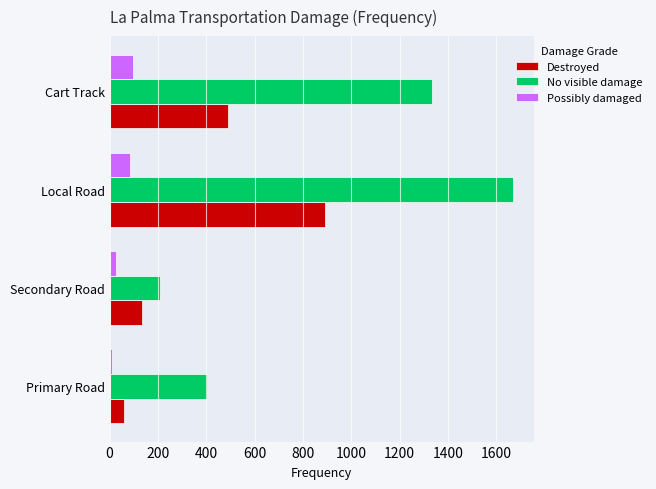

What is the maximum value shown in the chart?

1671